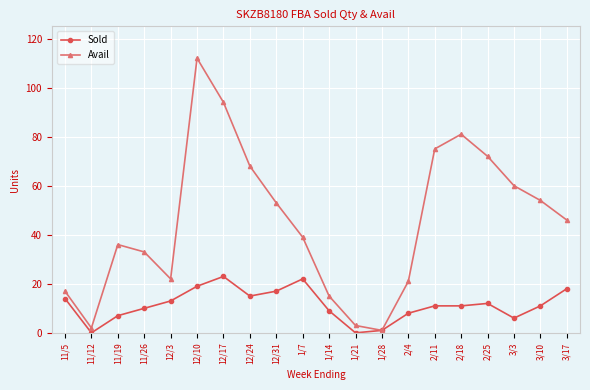

What position from the left is 12/24?

8